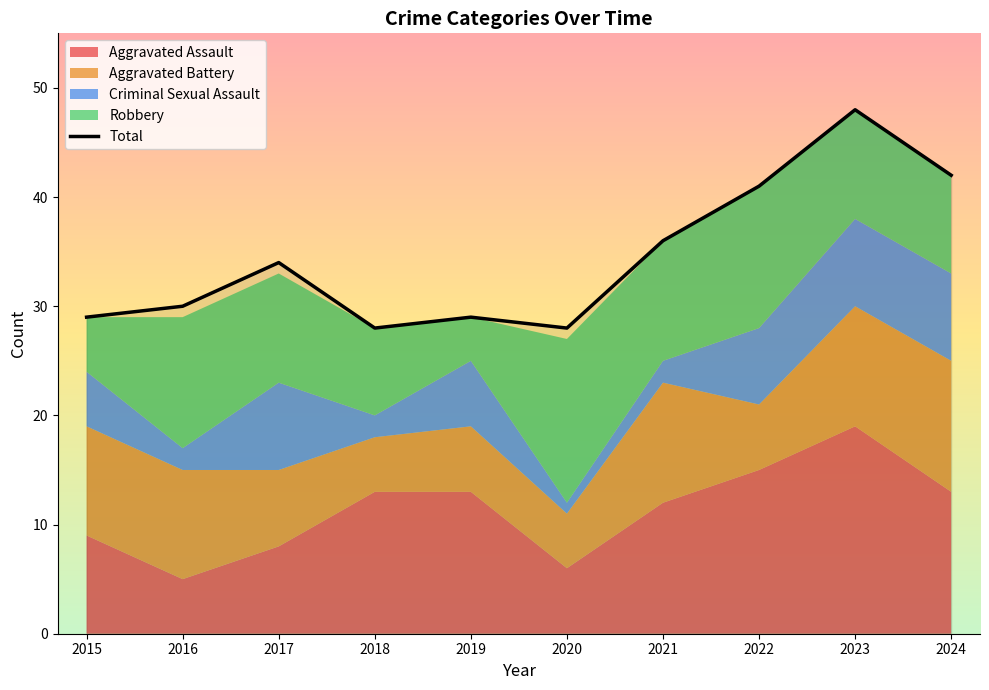

What is the change in value from 2019 to 2022?

+12